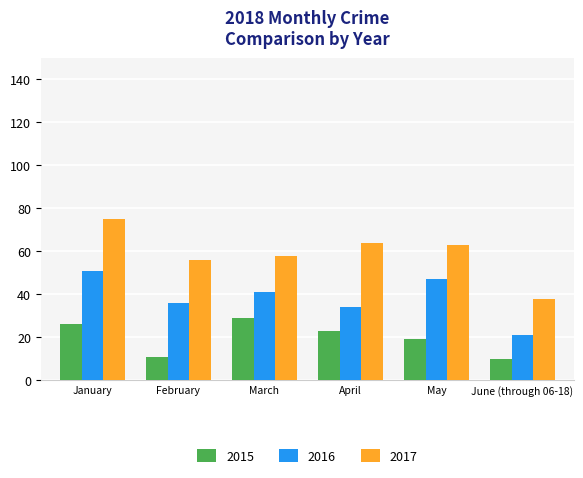

Rank the series by their maximum value, from lowest to highest.

2015, 2016, 2017